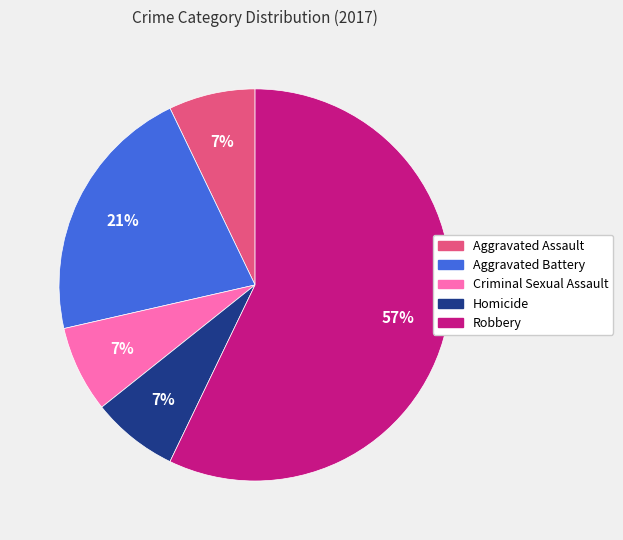

To the nearest percent, what is the average slice percentage?

20%